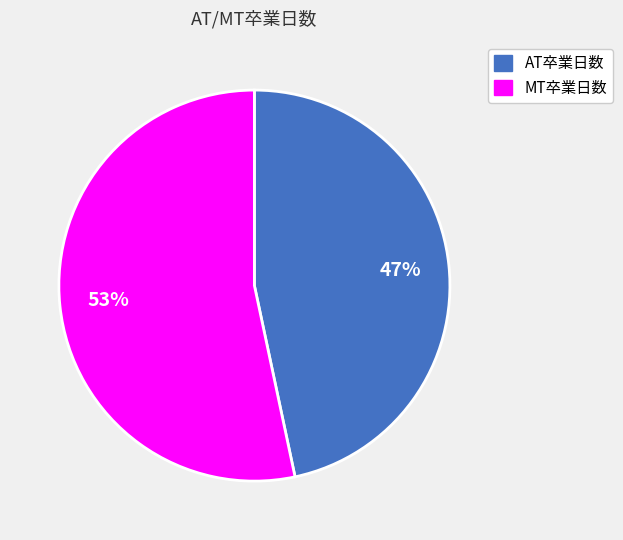

To the nearest percent, what is the average slice percentage?

50%